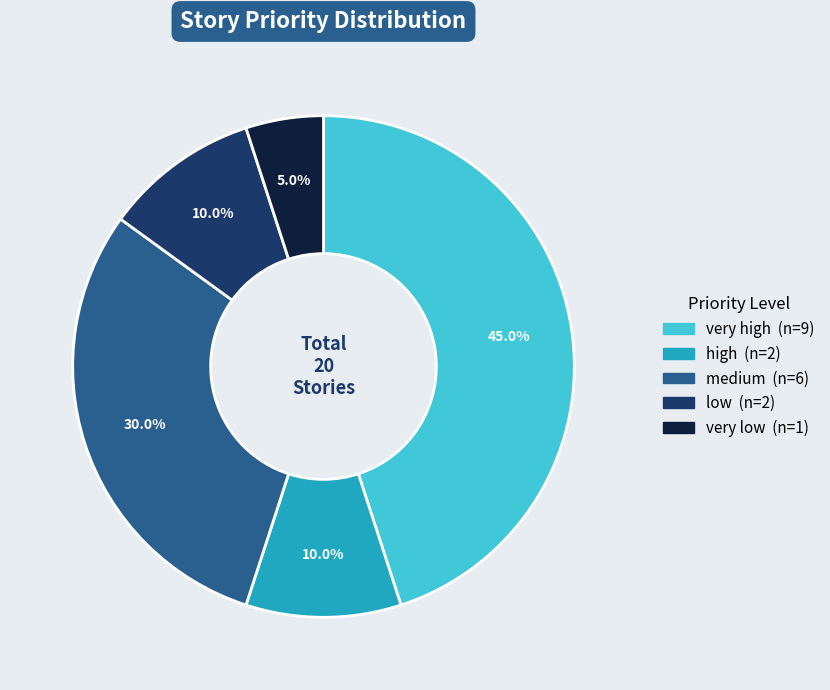

Which category has the smallest portion of the pie?

very low